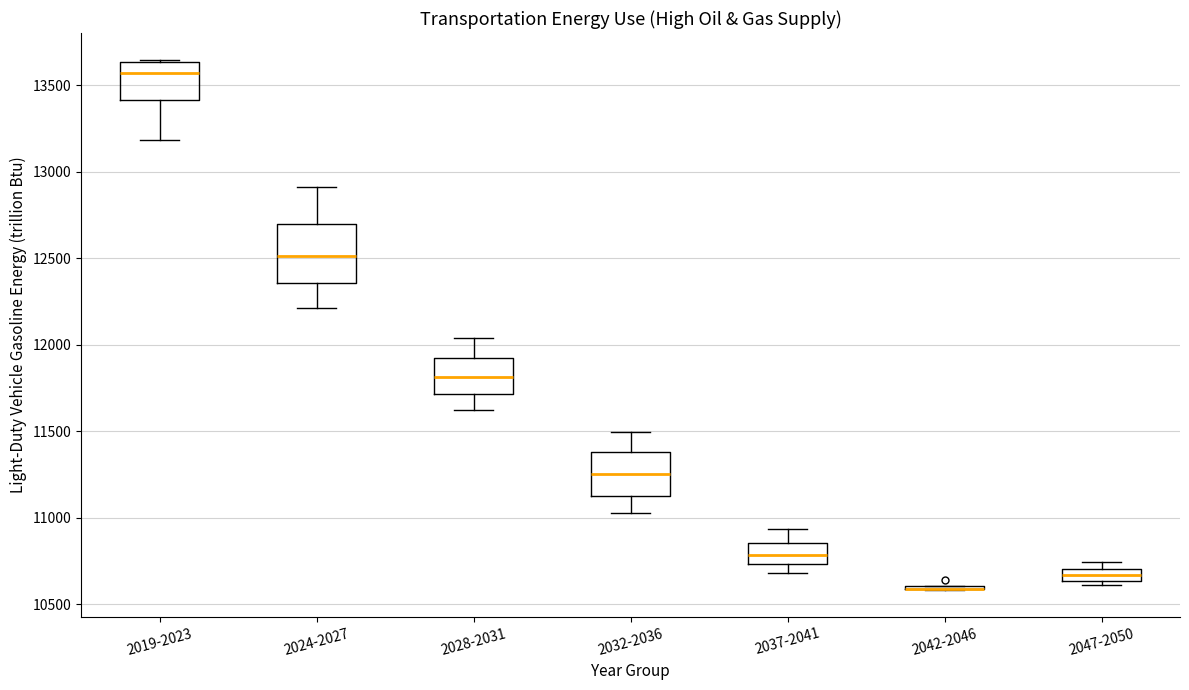

Which box is the tallest, from its lower edge to its upper edge?

2024-2027